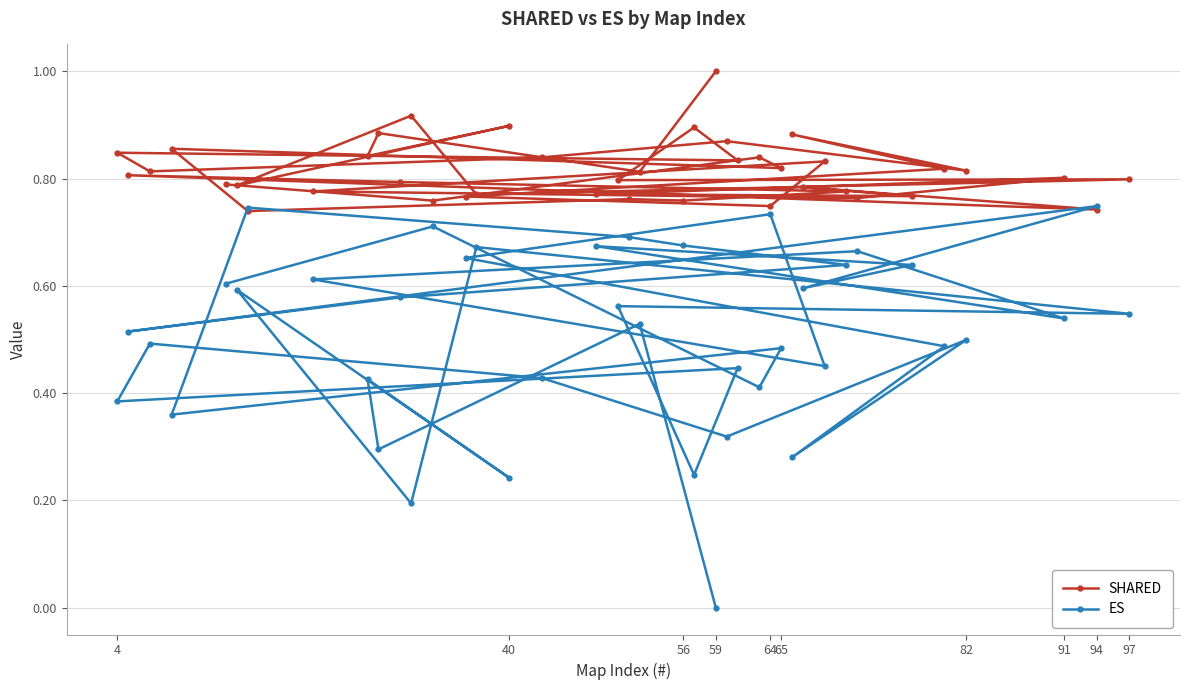

Which series has the largest total across all categories?

SHARED